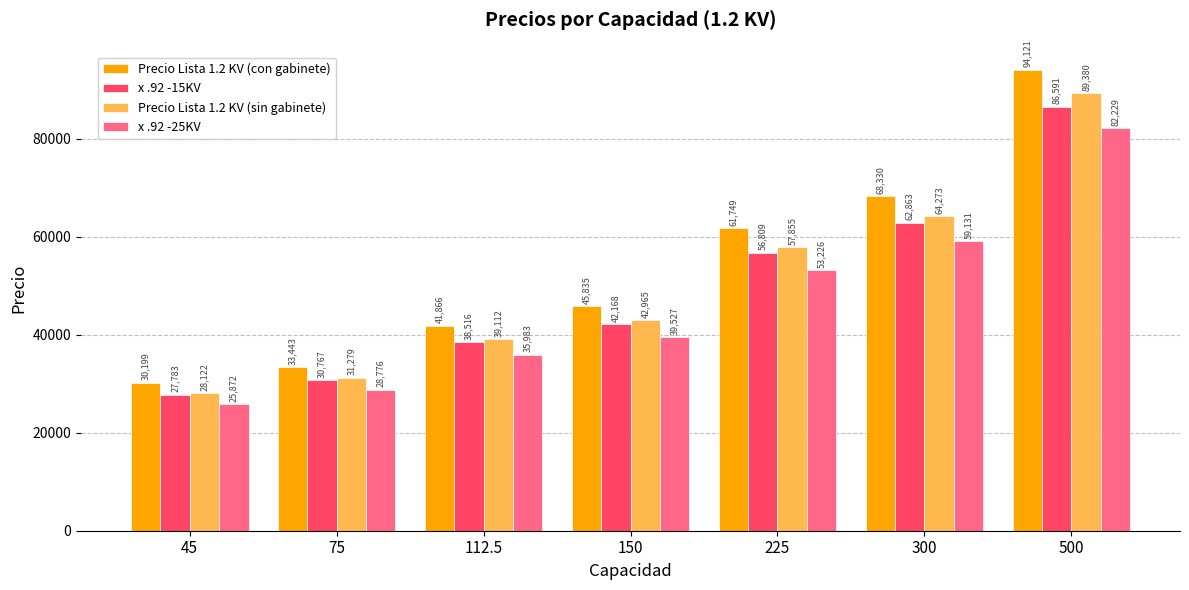

At which label does x .92 -25KV reach its minimum?

45